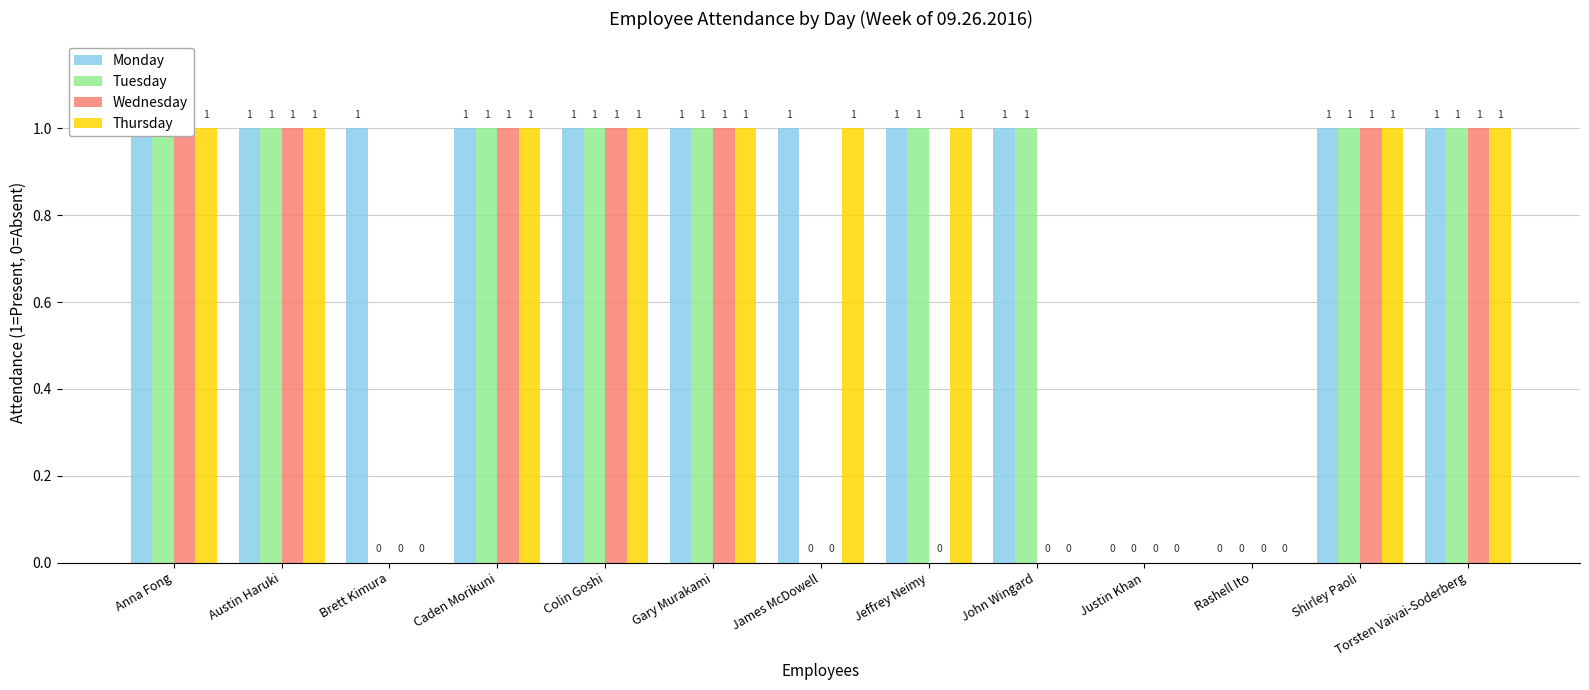

What are all the series names shown in the legend?

Monday, Tuesday, Wednesday, Thursday